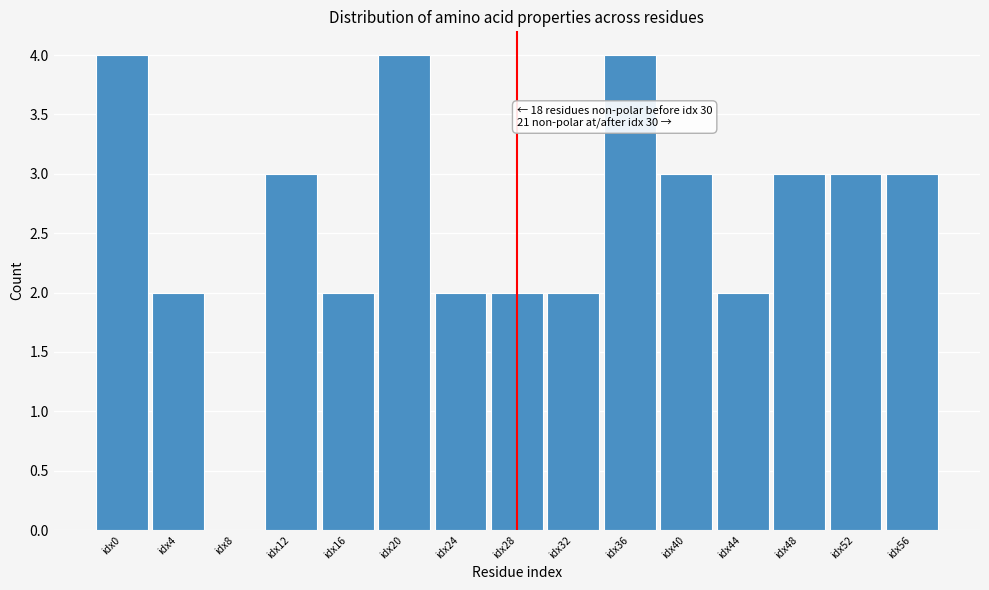

Reading left to right, list all the values displayed in this chart.

idx0=4	idx4=2	idx8=0	idx12=3	idx16=2	idx20=4	idx24=2	idx28=2	idx32=2	idx36=4	idx40=3	idx44=2	idx48=3	idx52=3	idx56=3